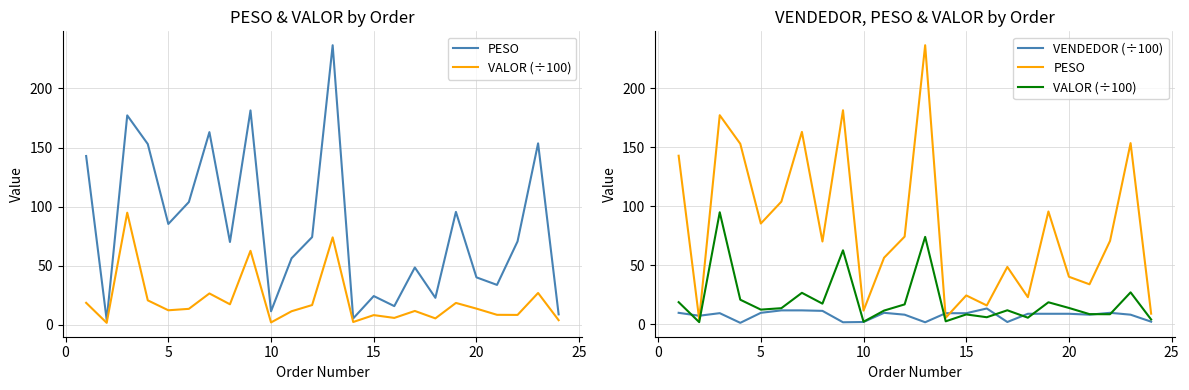

Which series ends up on top after the final intersection of VALOR (÷100) and VENDEDOR (÷100)?

VALOR (÷100)